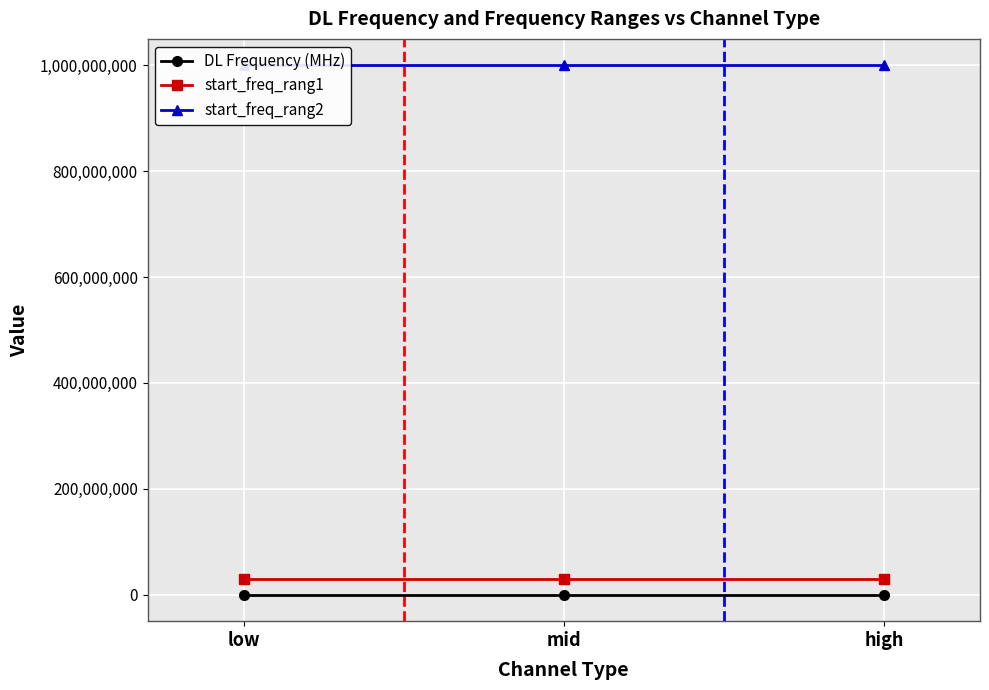

Reading left to right, list all the values displayed in this chart.

DL Frequency (MHz): 874.0	881.5	889.0
start_freq_rang1: 30000000.0	30000000.0	30000000.0
start_freq_rang2: 1000000000.0	1000000000.0	1000000000.0